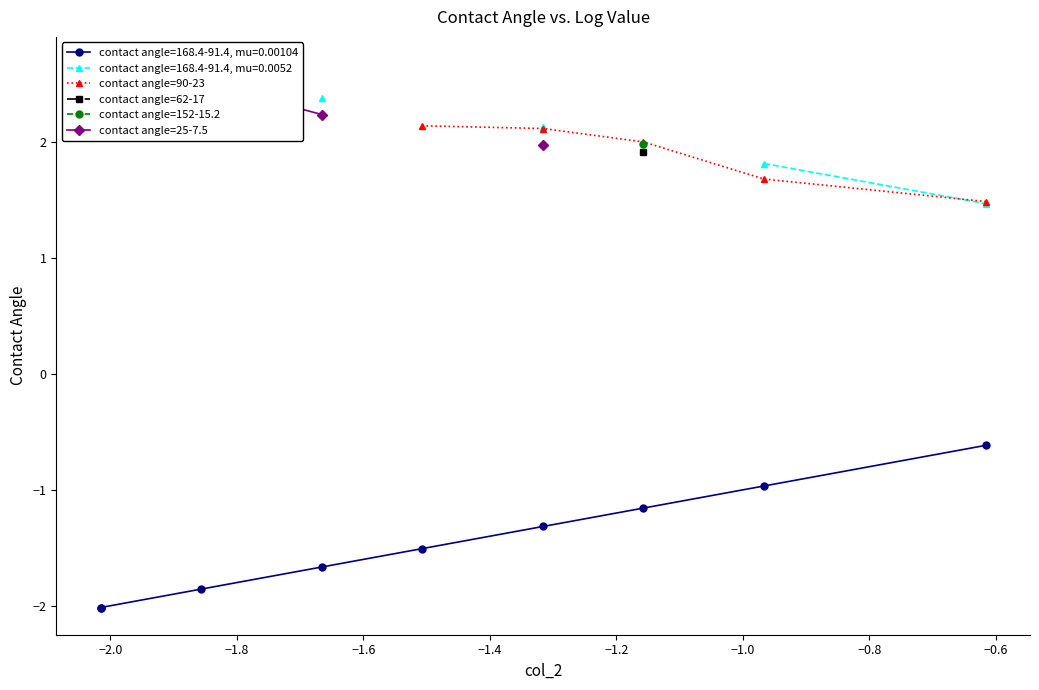

What are all the series names shown in the legend?

contact angle=90-23, contact angle=62-17, contact angle=152-15.2, contact angle=25-7.5